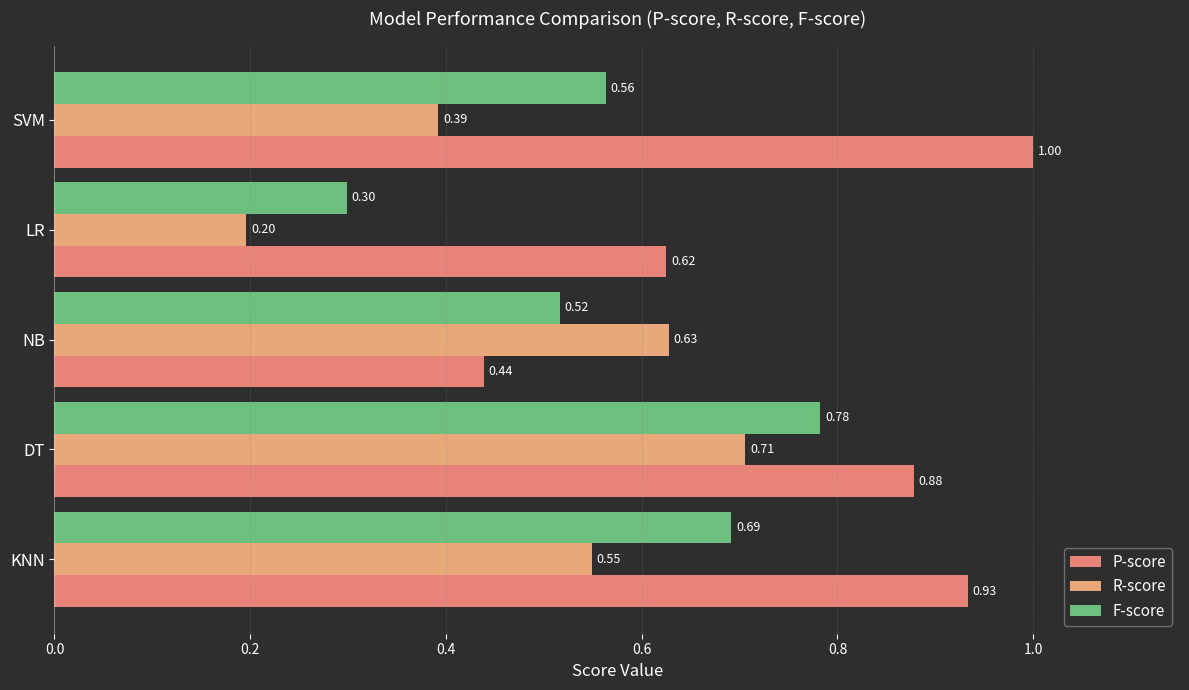

How many series are shown in this chart?

3